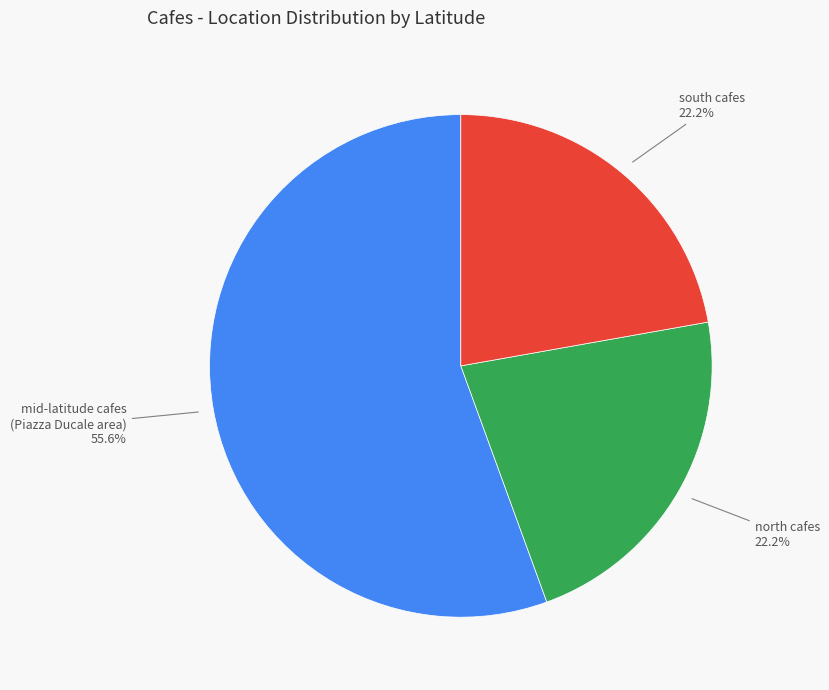

Does any single category account for the majority?

Yes